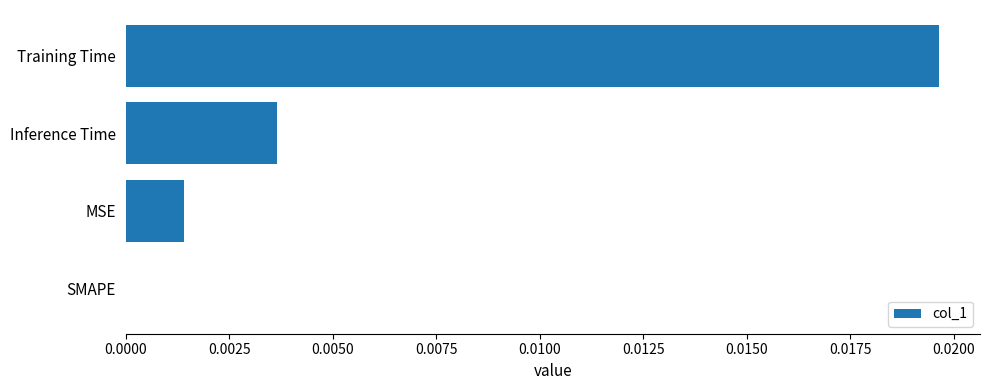

How many categories are shown in the chart?

4